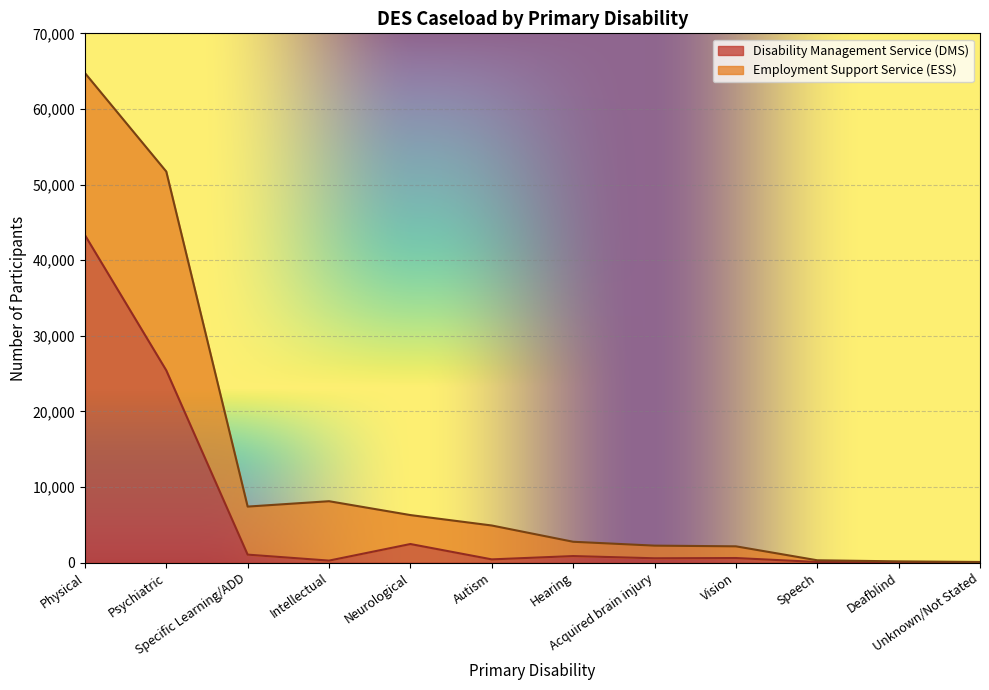

How many data points are less than 621?

6